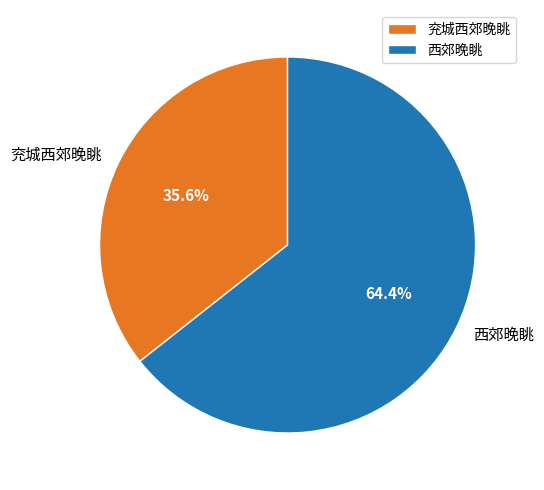

Which has a higher value, 西郊晚眺 or 兖城西郊晚眺?

西郊晚眺